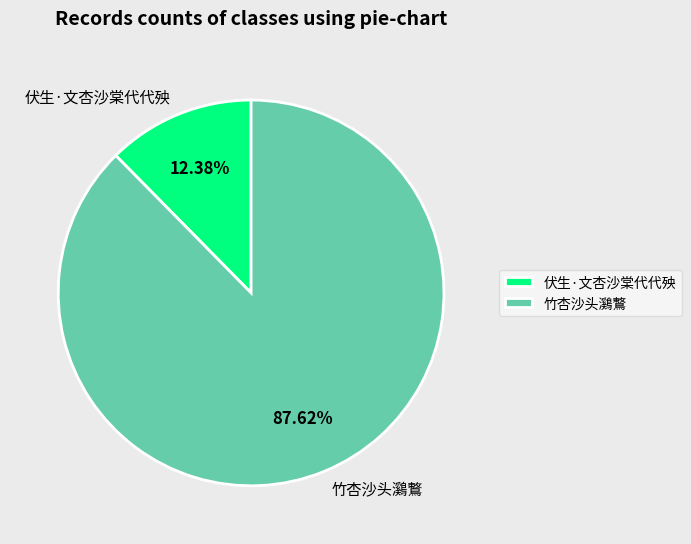

Count the number of slices in the pie.

2